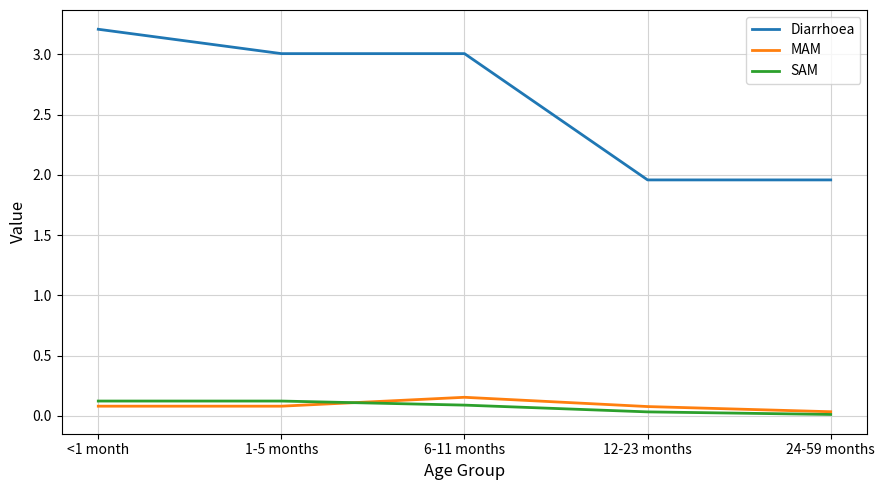

True or false: MAM has more than 2 points higher than both neighbors.

False